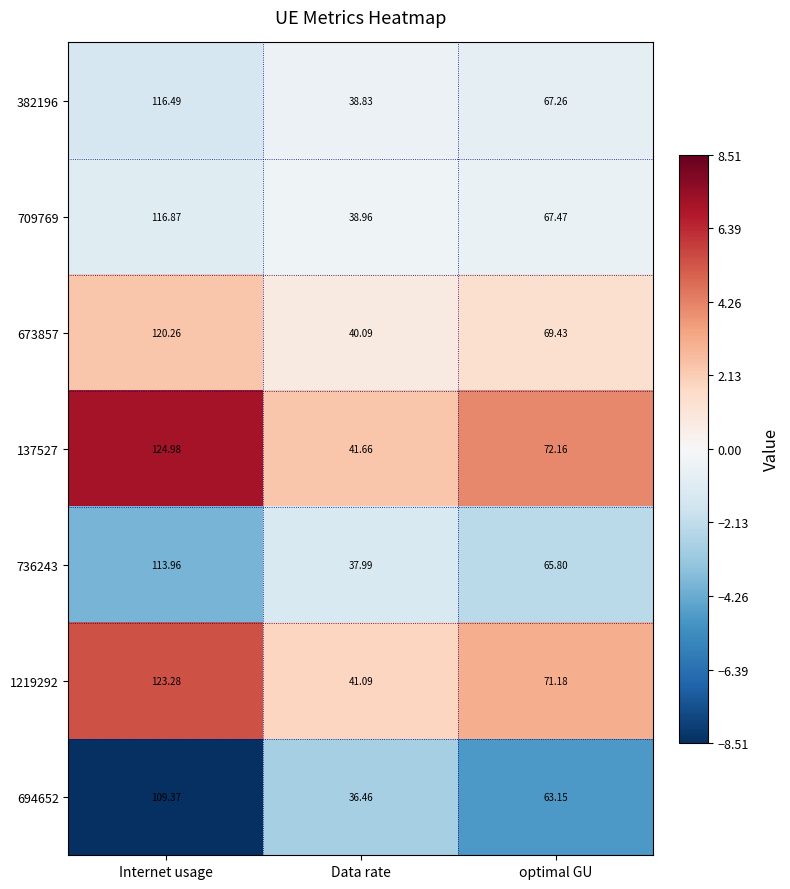

What is the minimum value shown in the chart?

36.5